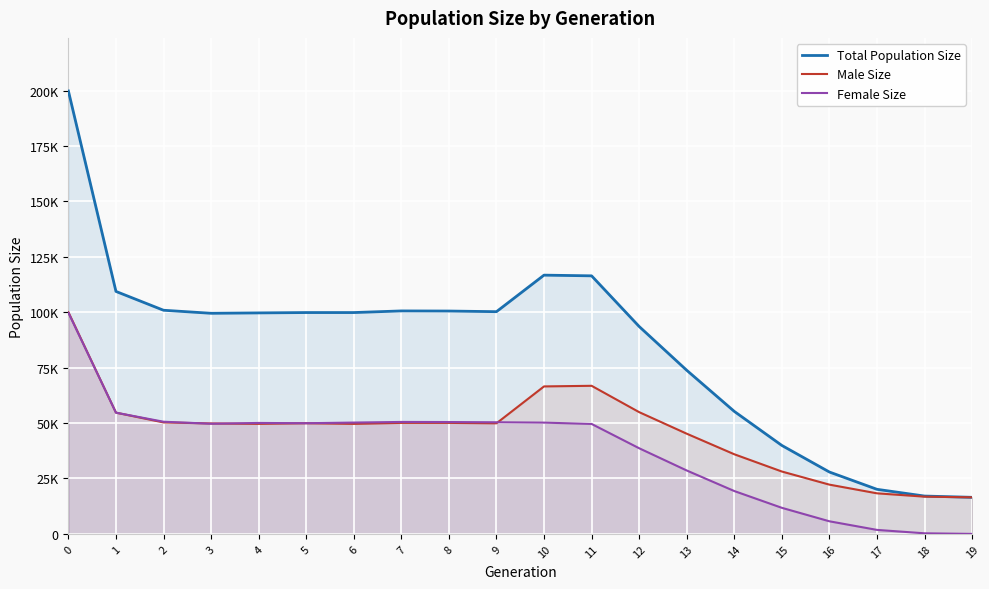

The value of Male Size at 13 is 21672. True or false?

False